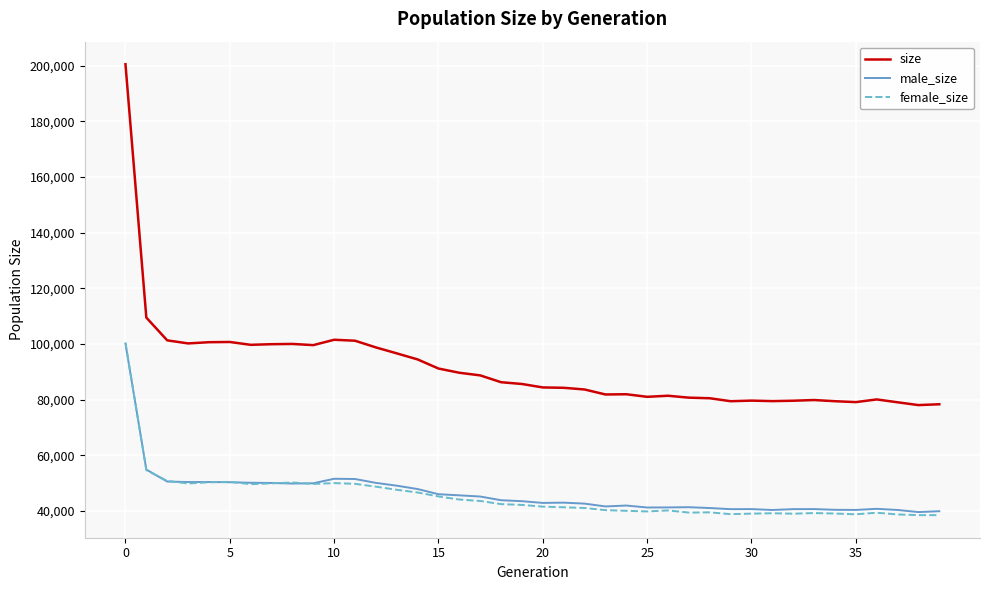

True or false: male_size has more than 1 points higher than both neighbors.

True